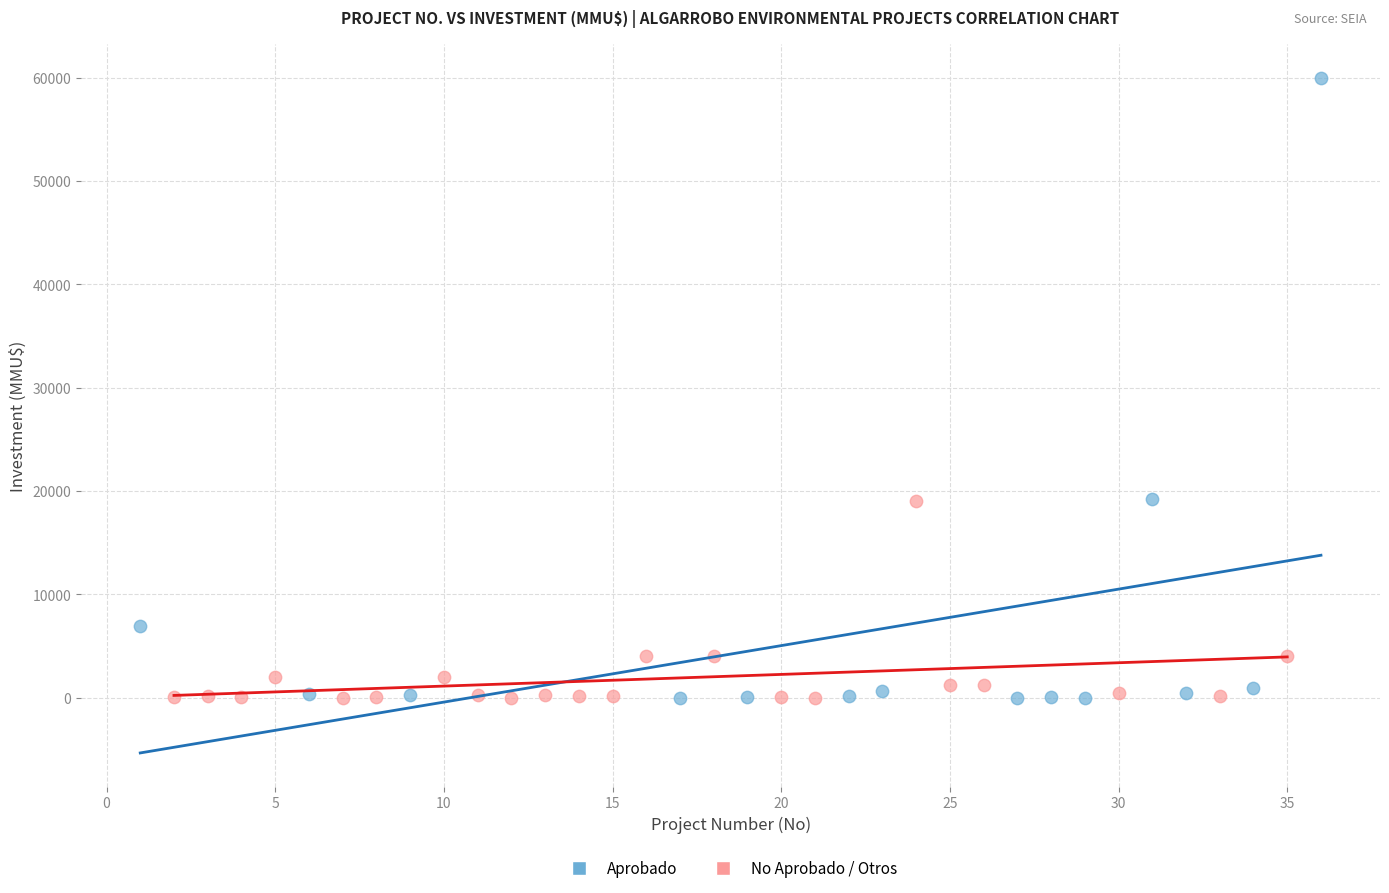

Which series has the widest spread of Y values?

Aprobado